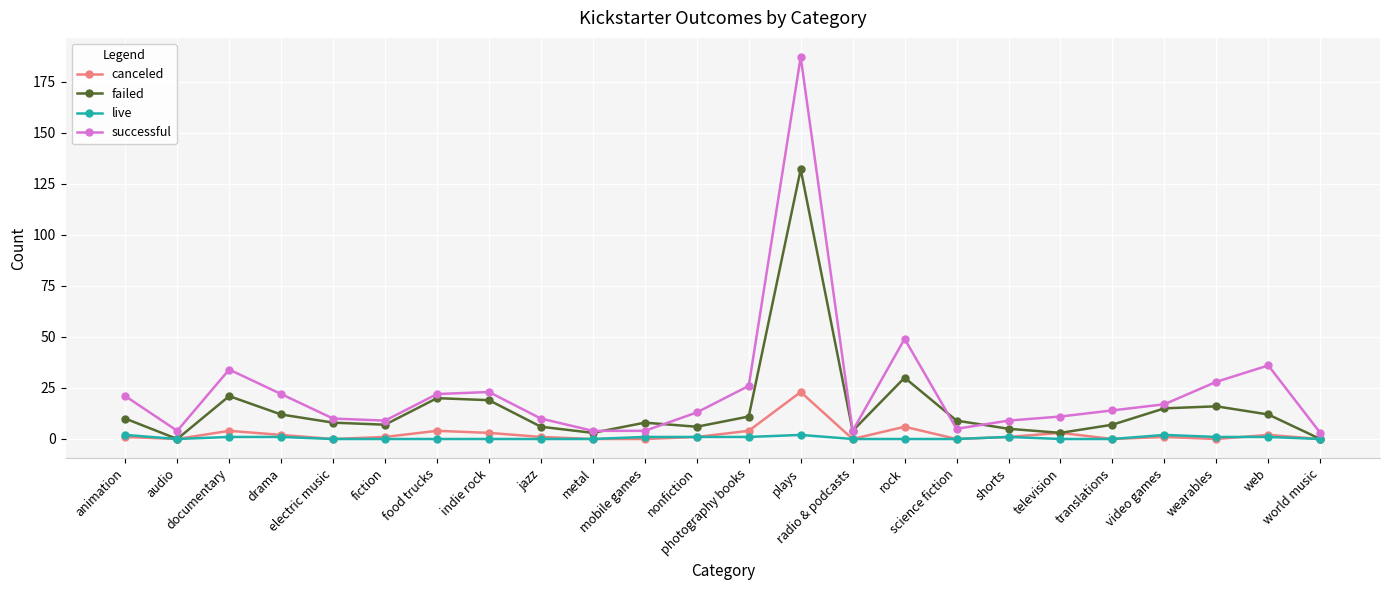

Reading left to right, extract all data points from this chart.

canceled: animation=1	audio=0	documentary=4	drama=2	electric music=0	fiction=1	food trucks=4	indie rock=3	jazz=1	metal=0	mobile games=0	nonfiction=1	photography books=4	plays=23	radio & podcasts=0	rock=6	science fiction=0	shorts=1	television=3	translations=0	video games=1	wearables=0	web=2	world music=0
failed: animation=10	audio=0	documentary=21	drama=12	electric music=8	fiction=7	food trucks=20	indie rock=19	jazz=6	metal=3	mobile games=8	nonfiction=6	photography books=11	plays=132	radio & podcasts=4	rock=30	science fiction=9	shorts=5	television=3	translations=7	video games=15	wearables=16	web=12	world music=0
live: animation=2	audio=0	documentary=1	drama=1	electric music=0	fiction=0	food trucks=0	indie rock=0	jazz=0	metal=0	mobile games=1	nonfiction=1	photography books=1	plays=2	radio & podcasts=0	rock=0	science fiction=0	shorts=1	television=0	translations=0	video games=2	wearables=1	web=1	world music=0
successful: animation=21	audio=4	documentary=34	drama=22	electric music=10	fiction=9	food trucks=22	indie rock=23	jazz=10	metal=4	mobile games=4	nonfiction=13	photography books=26	plays=187	radio & podcasts=4	rock=49	science fiction=5	shorts=9	television=11	translations=14	video games=17	wearables=28	web=36	world music=3